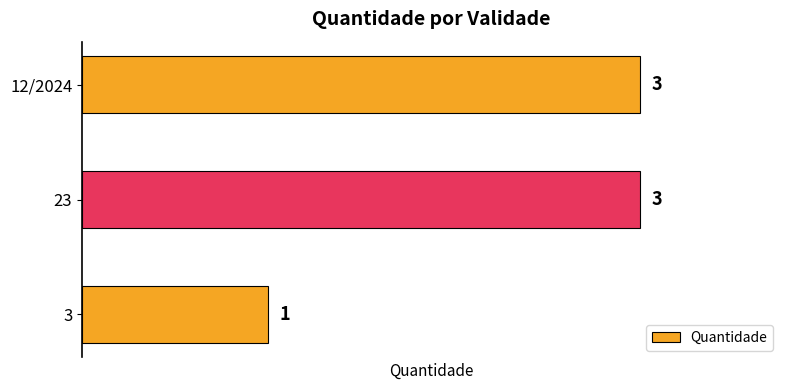

The chart shows a value of 4 at 23. True or false?

False